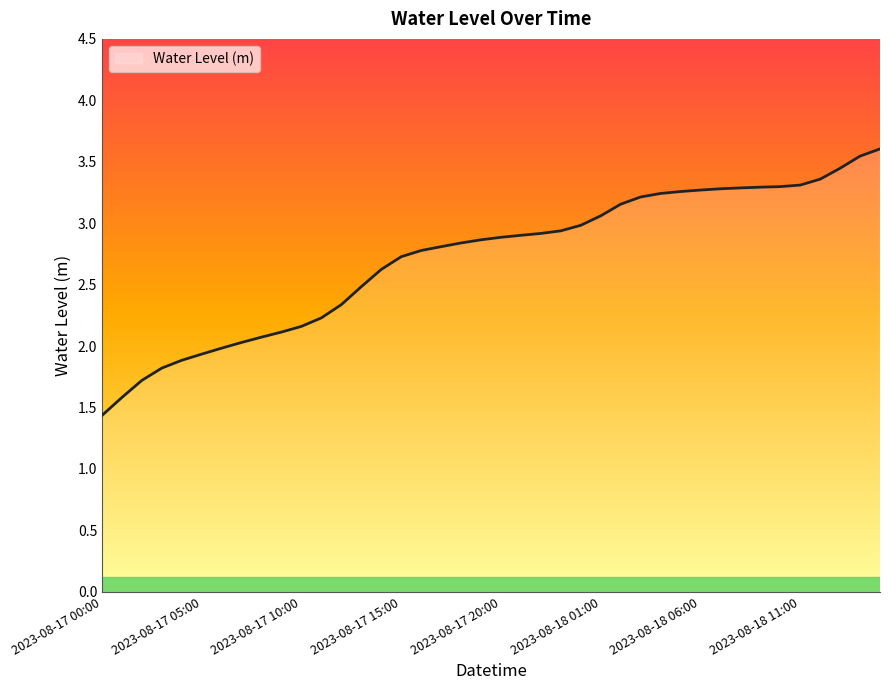

What is the greatest value displayed?

3.6